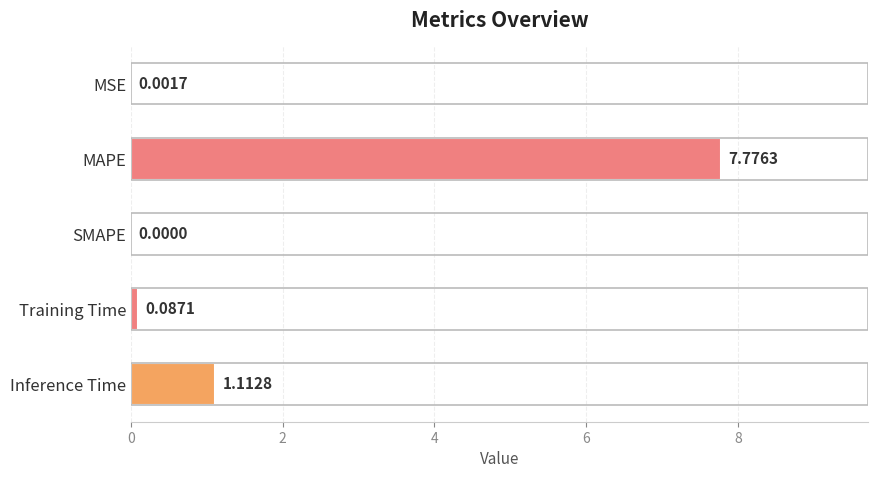

What is the change in value from SMAPE to Inference Time?

+1.1